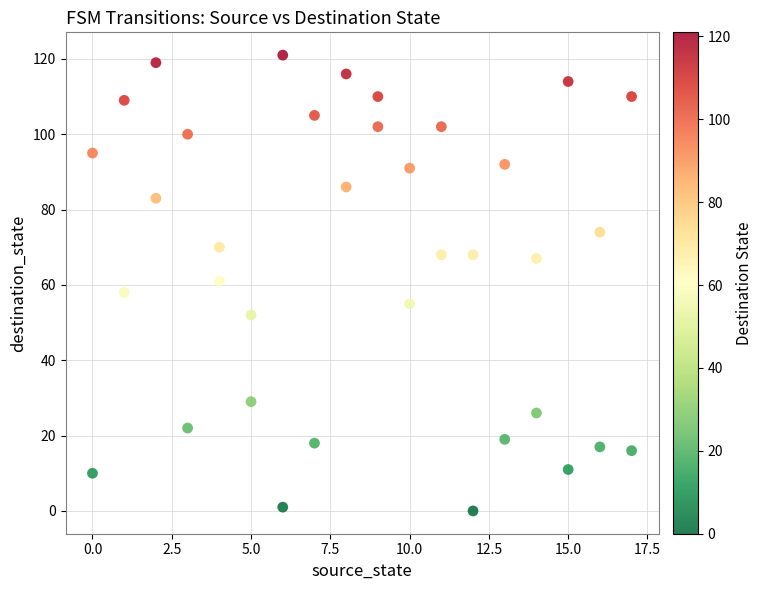

What is the range of Y values (max minus min)?

121